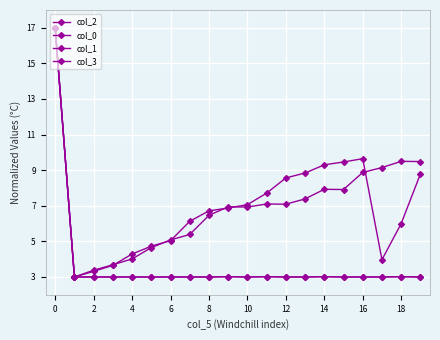

How many lines are shown in the chart?

4